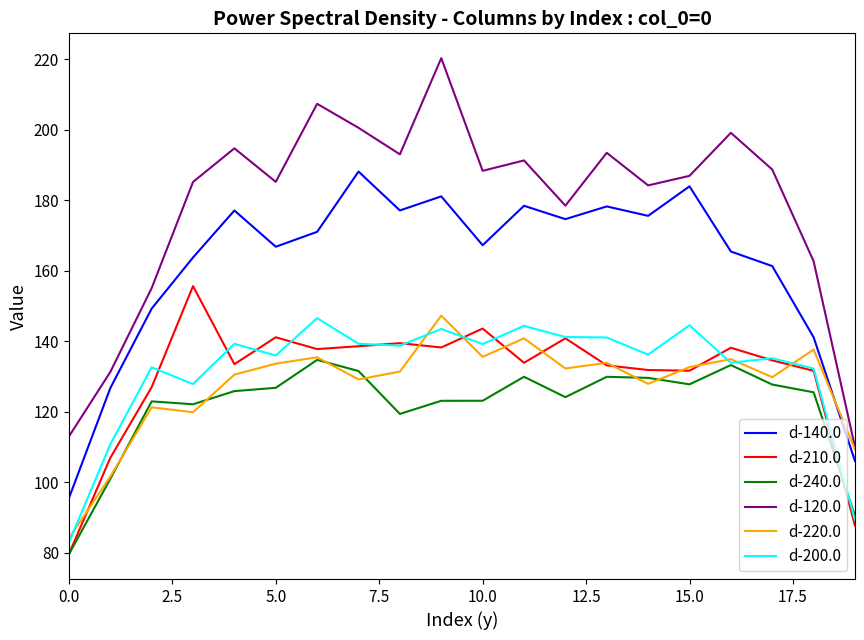

True or false: d-120.0 and d-210.0 intersect in this chart.

False